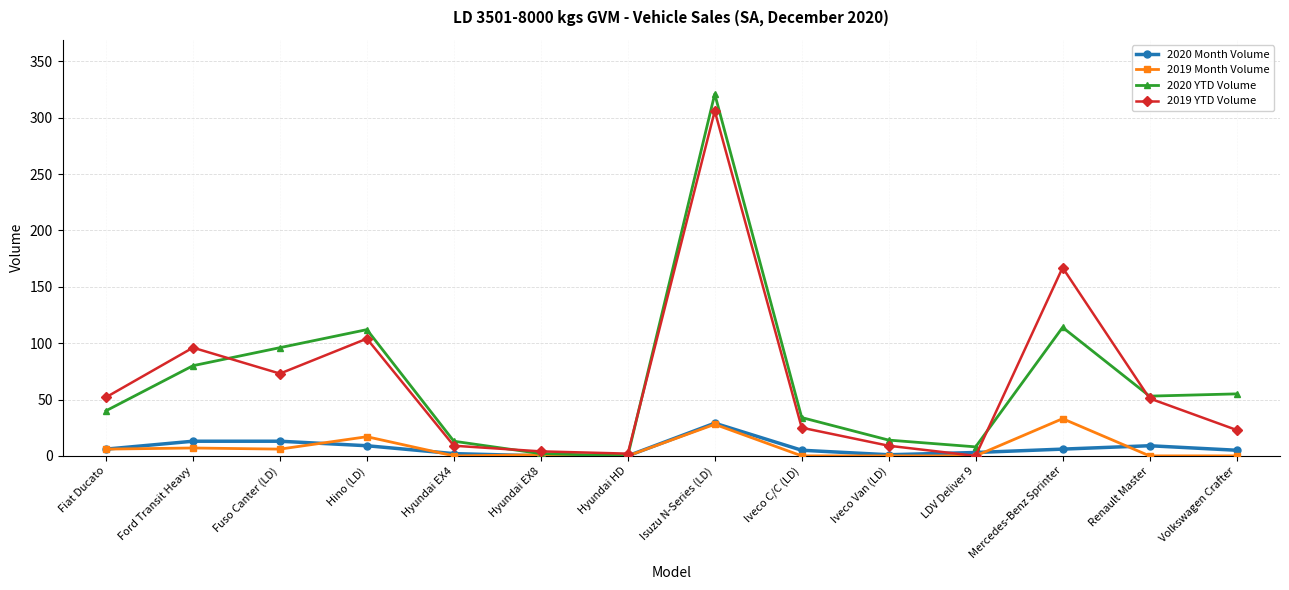

At which label does 2019 Month Volume reach its peak?

Mercedes-Benz Sprinter